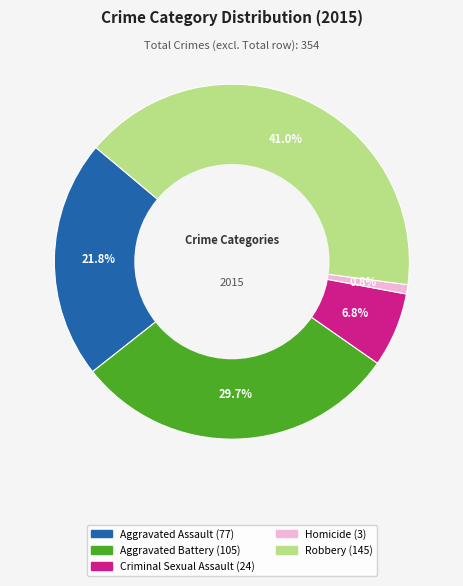

To the nearest percent, what portion does Criminal Sexual Assault represent?

7%